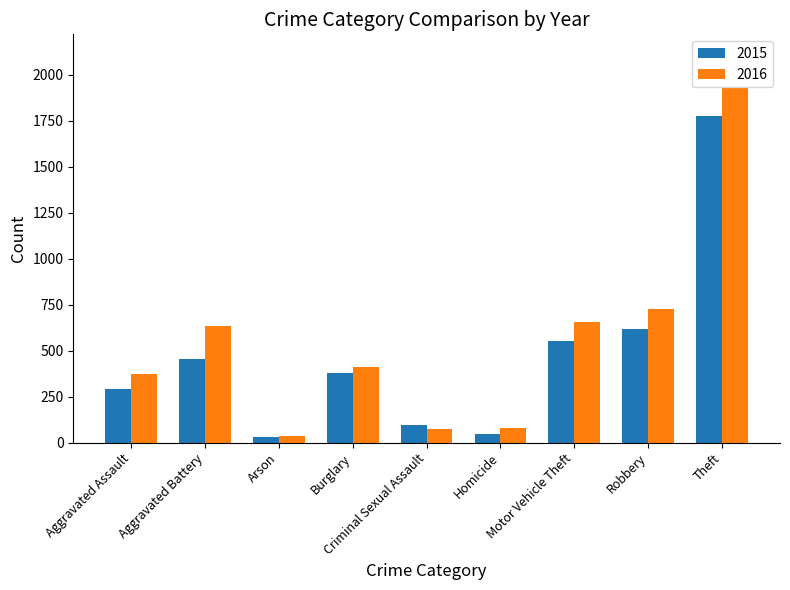

At how many categories does at least one series exceed 141?

6